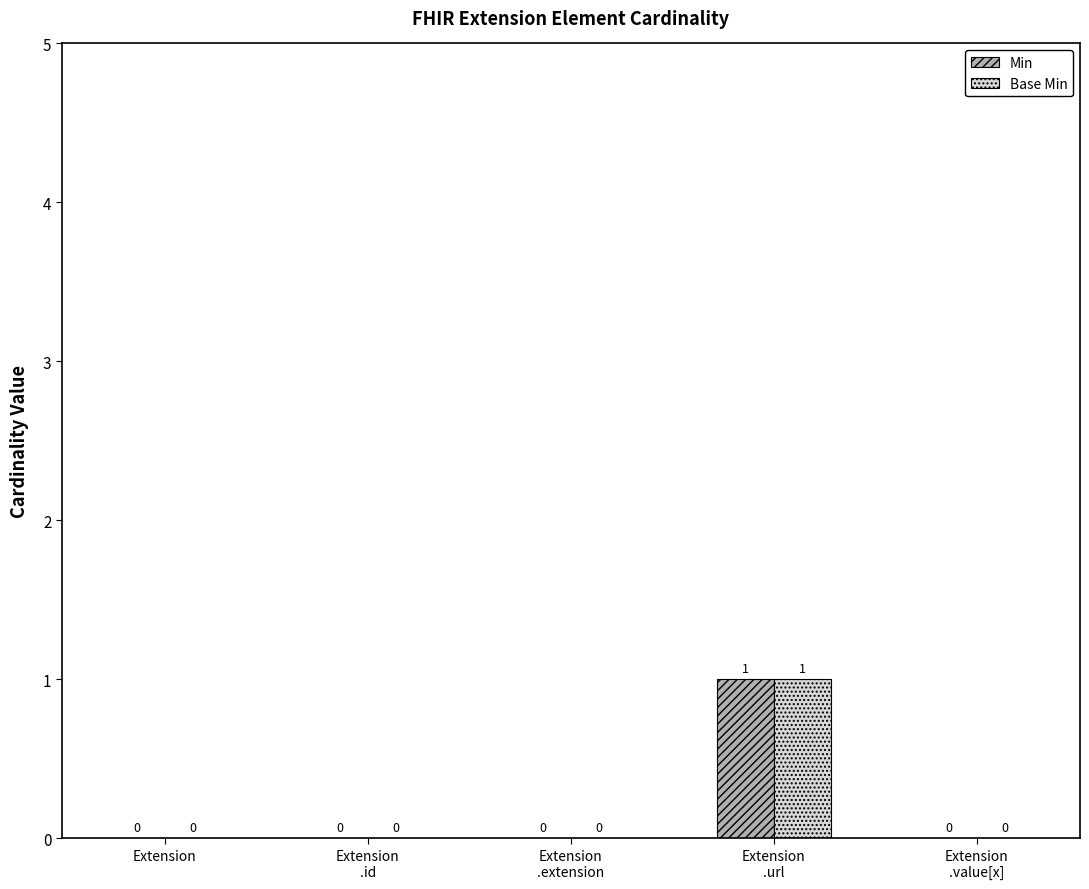

How many Min values are between 0 and 1?

5